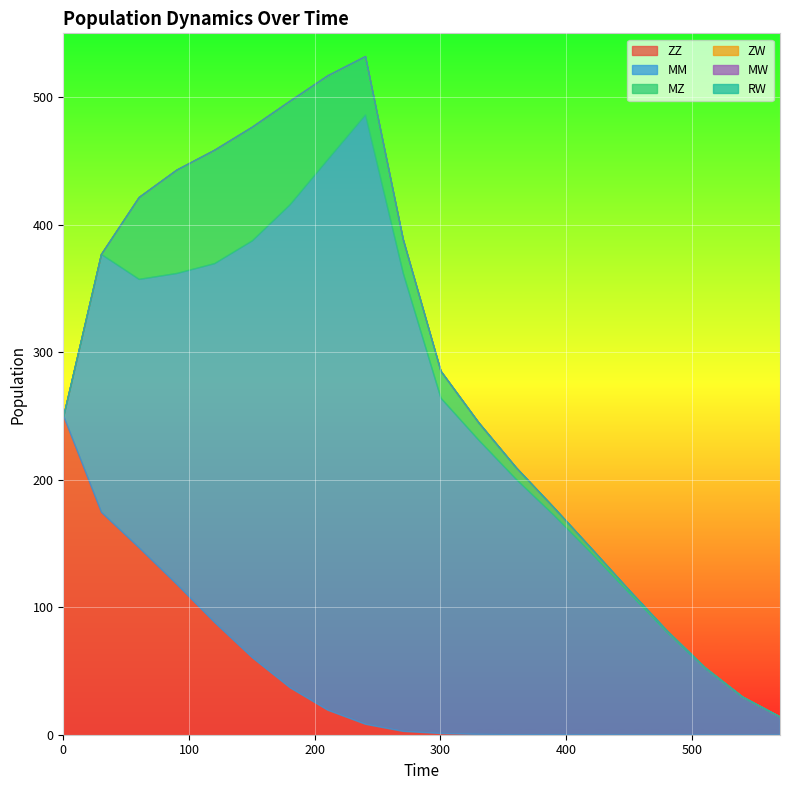

Which has a higher value, 210 or 450?

210